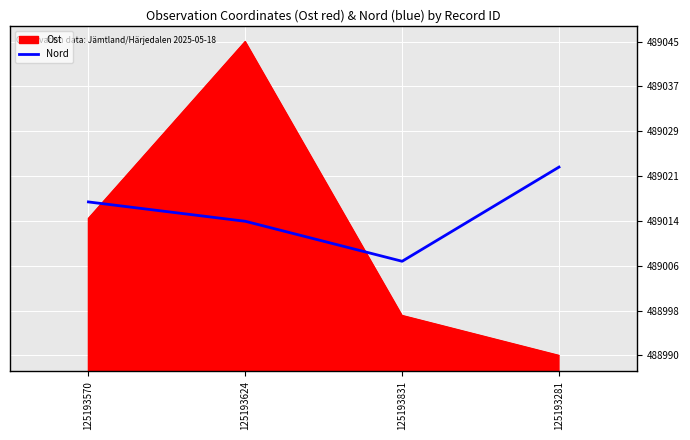

What is the approximate value of Nord at 125193624?

489013.5